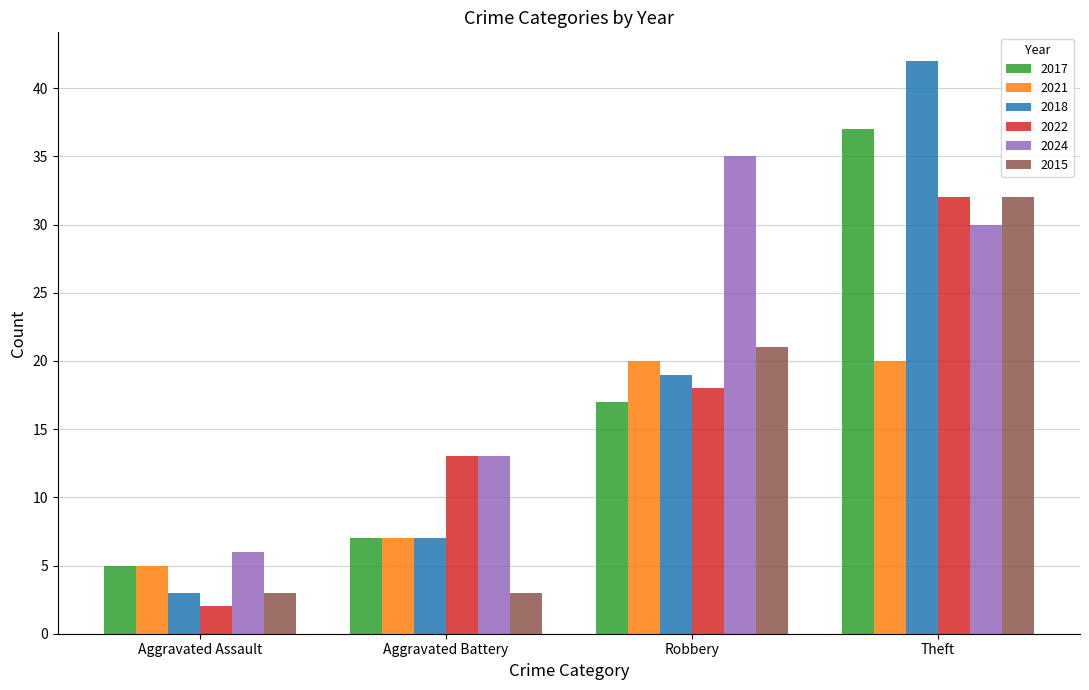

What is the total value across all series at Theft?

193